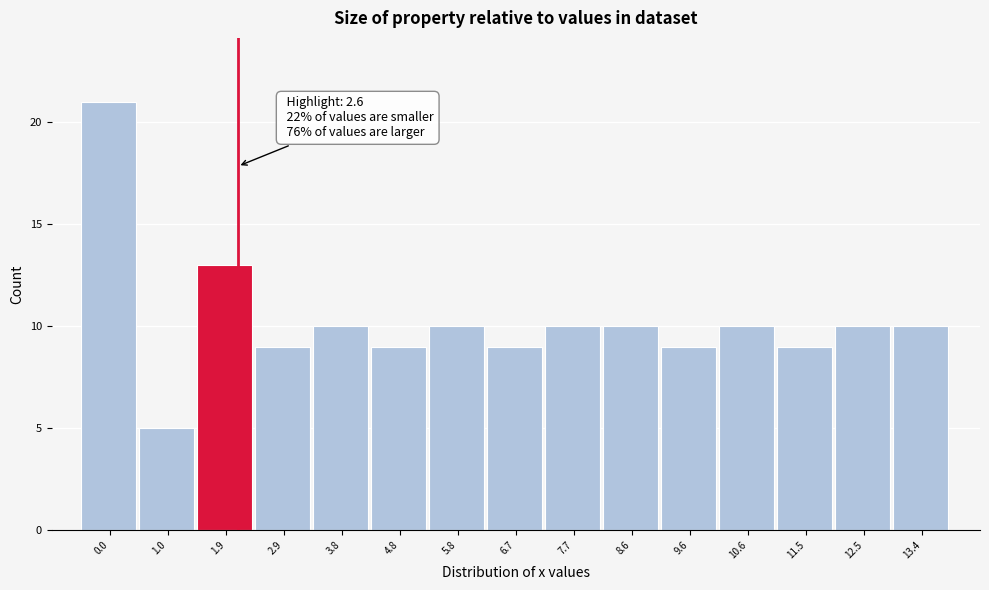

Reading left to right, transcribe all the data shown in this chart.

21	5	13	9	10	9	10	9	10	10	9	10	9	10	10